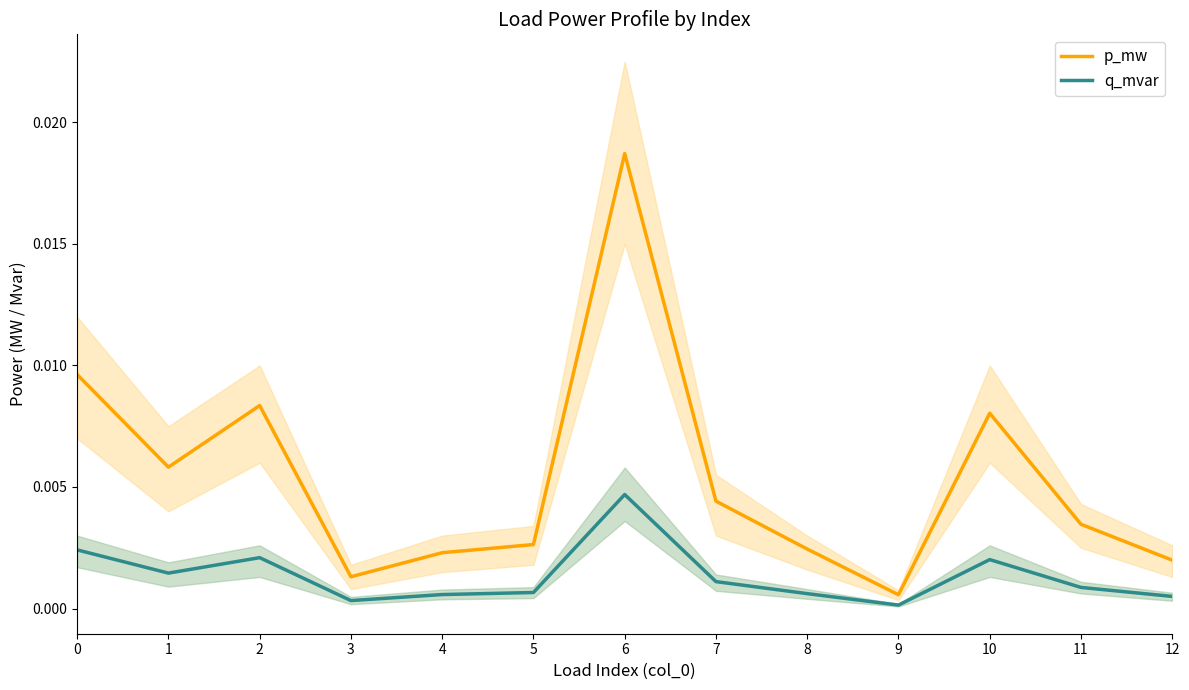

Does the chart have visible grid lines?

No